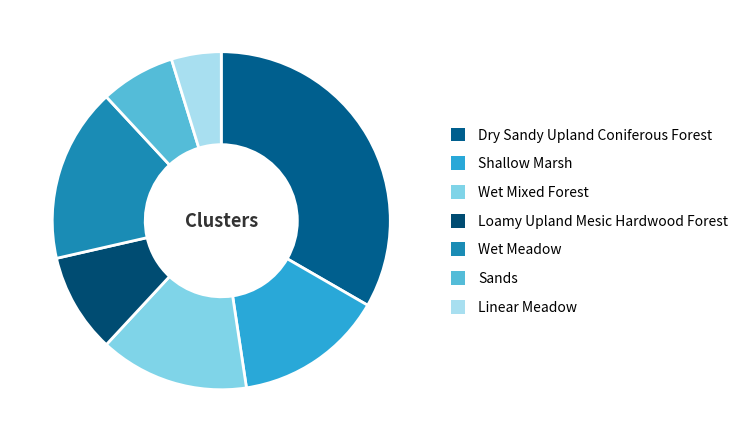

To the nearest percent, what is the difference between the Loamy Upland Mesic Hardwood Forest and Dry Sandy Upland Coniferous Forest slice percentages?

24%